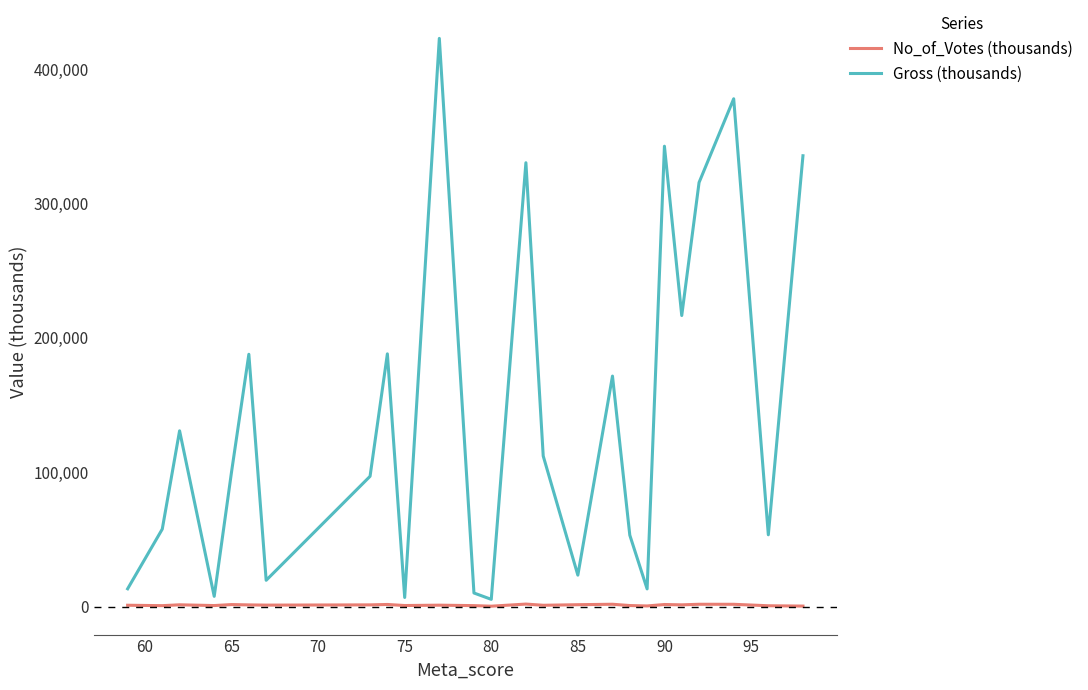

What is the difference between the maximum and minimum values in the Gross (thousands) series?

417462.3